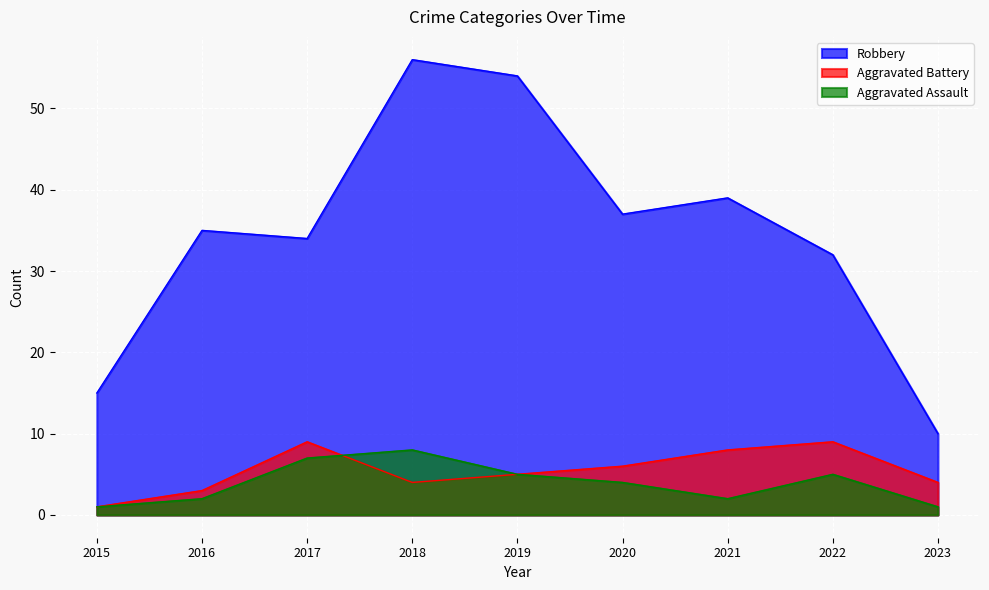

At how many categories does at least one series exceed 16?

7